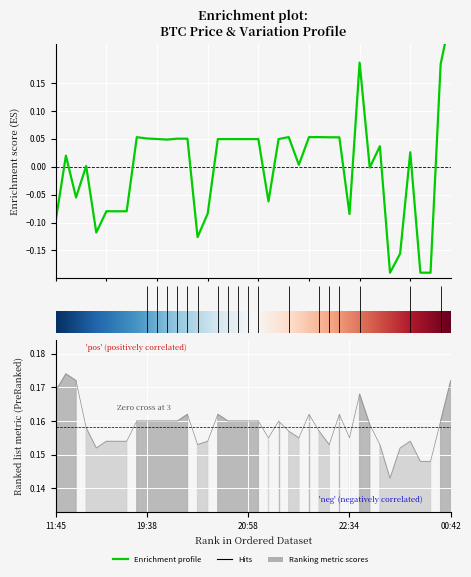

Between 2021-04-05 20:38 and 2021-04-05 11:45, which is larger?

2021-04-05 20:38